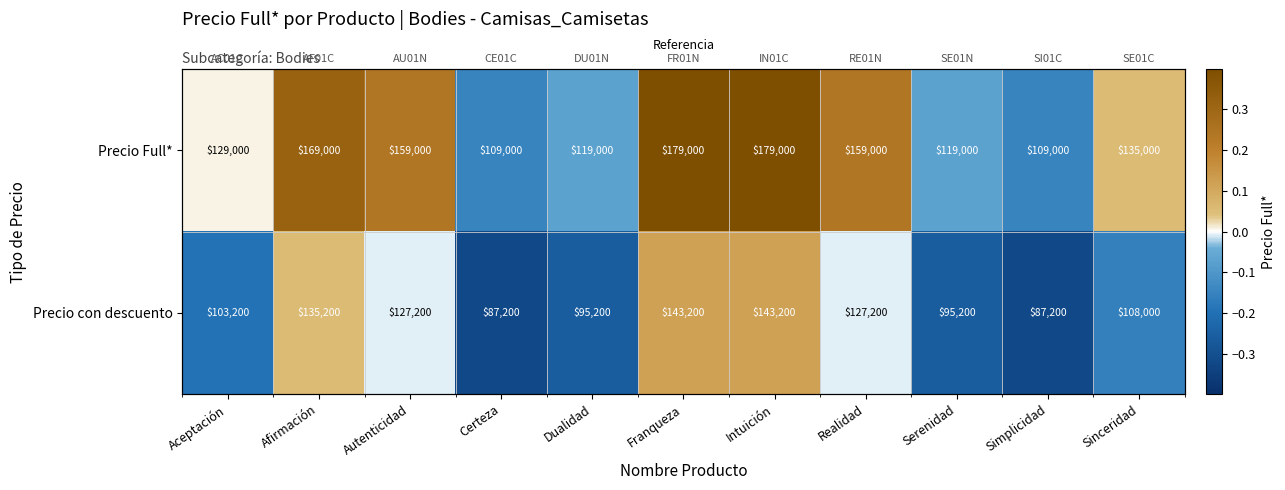

True or false: Precio Full* has a value of 0.4 at Intuición.

True